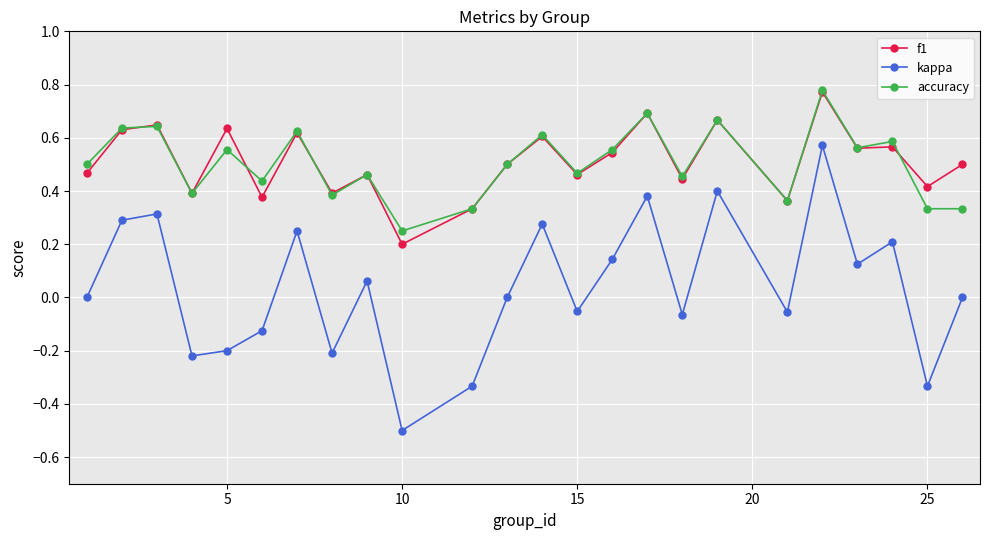

How many data points does each series have?

24